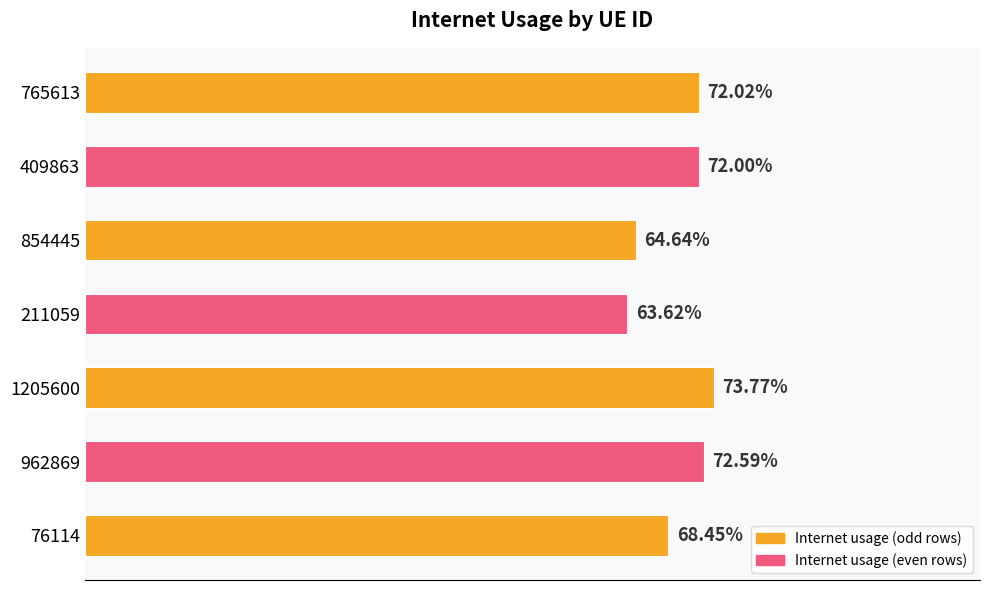

Are the bars horizontal?

Yes